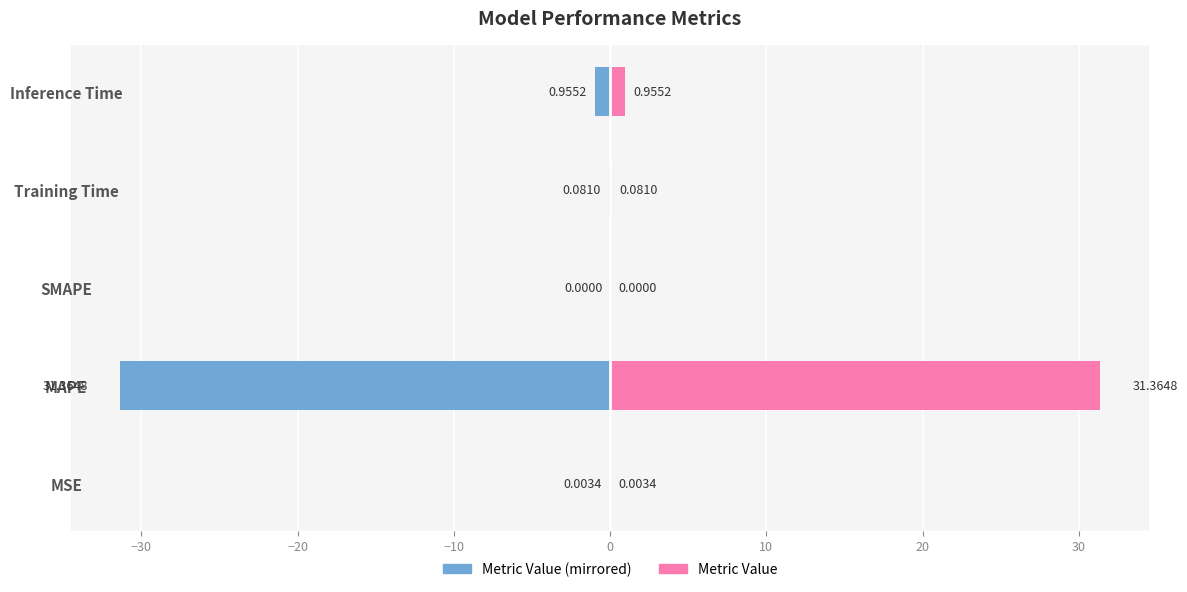

Which series has the largest range (max minus min)?

col_1 (left)